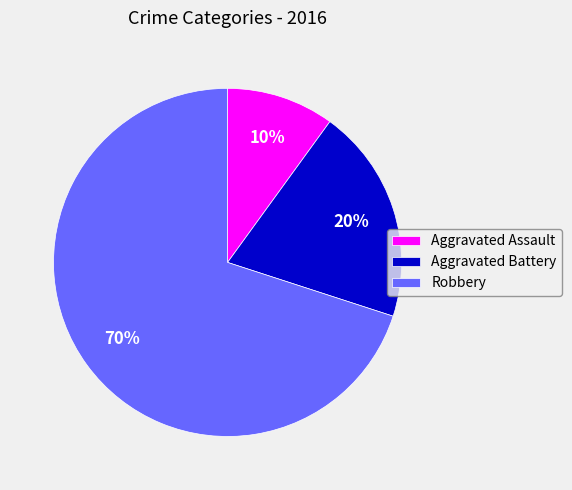

Does Aggravated Assault account for over 50% of the chart?

No